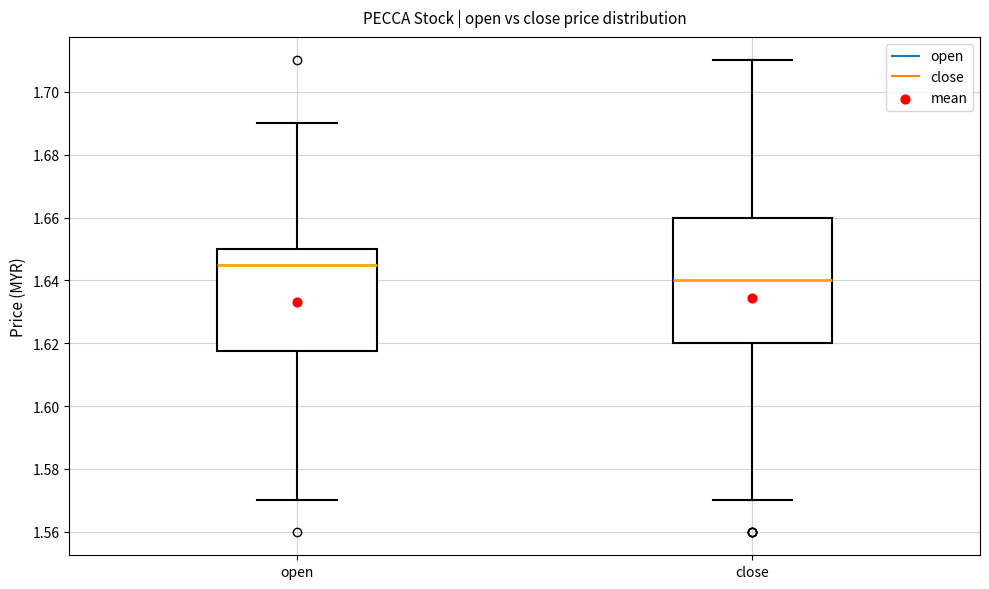

Where does the median line of the box for open sit on the y-axis? The values are not printed on the chart, so give them approximately, as read against the axis.

1.646